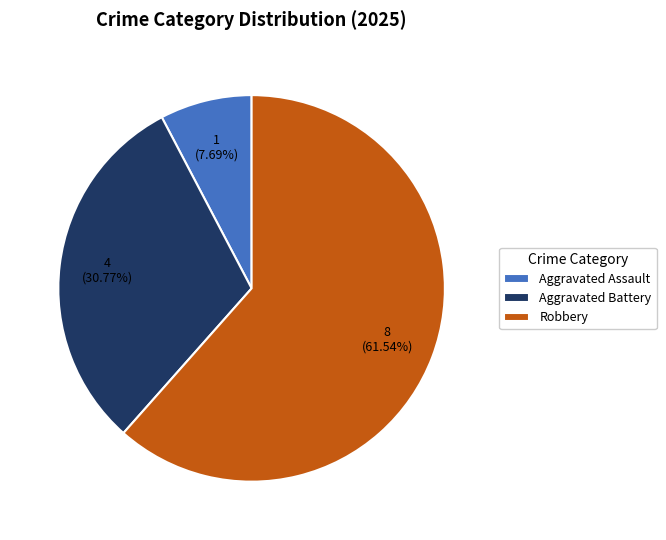

Count the number of slices in the pie.

3